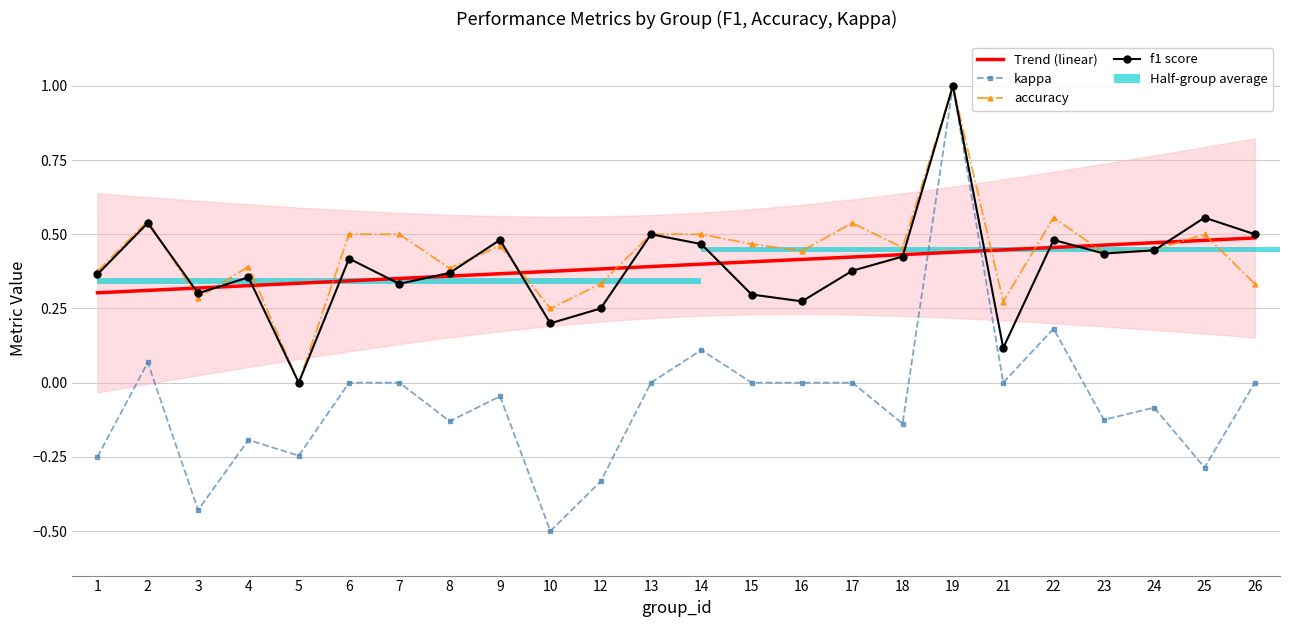

Is it true that f1 score equals 0.2 at 14?

False